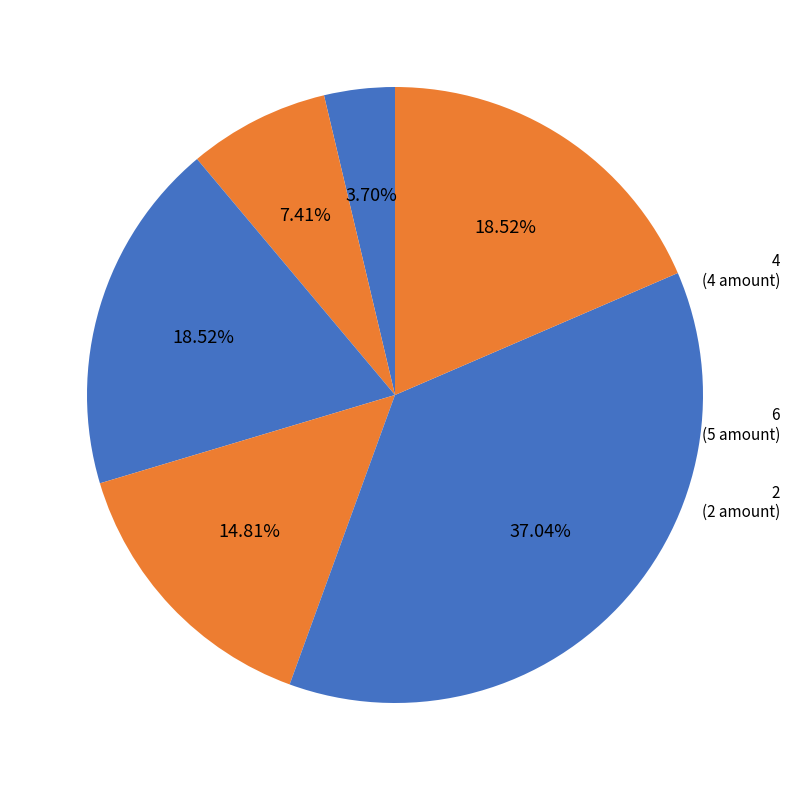

Which slice is the largest?

5